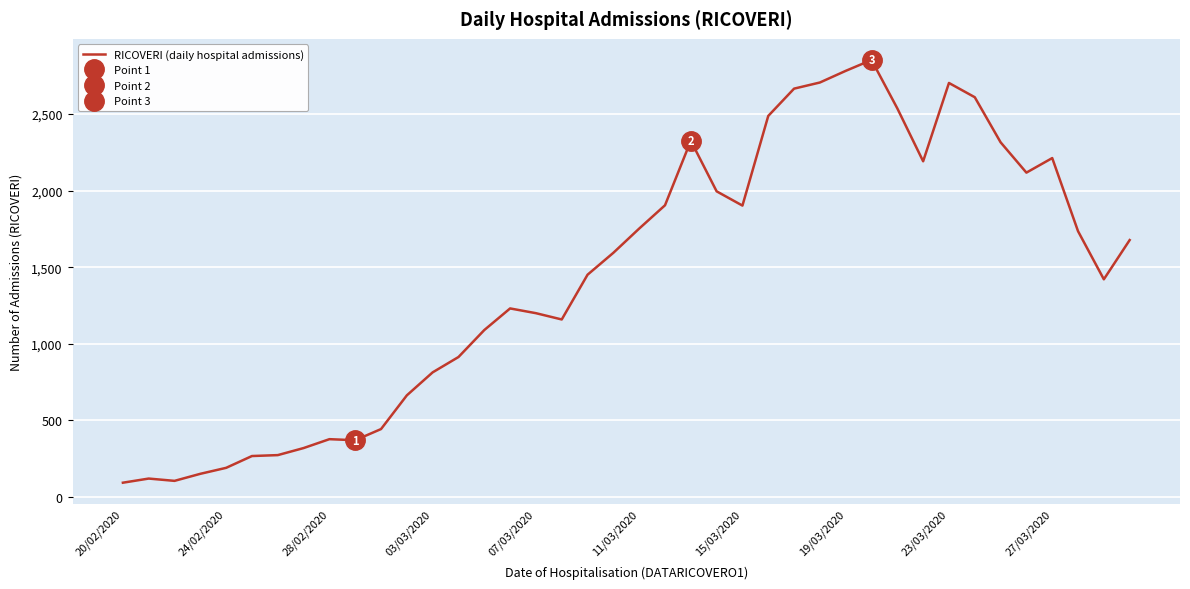

What is the lowest value of the RICOVERI (daily hospital admissions) series?

94